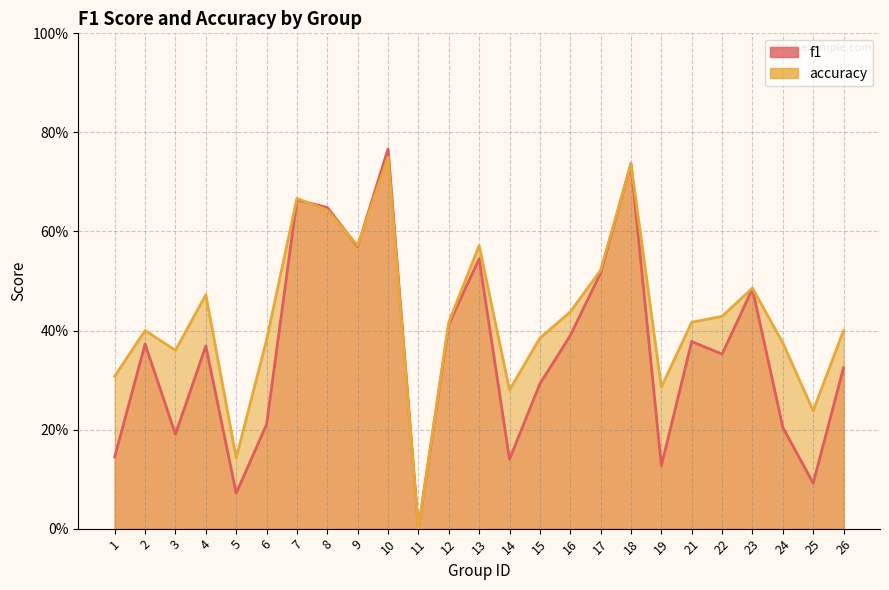

True or false: f1 has a value of 0.3 at 9.

False